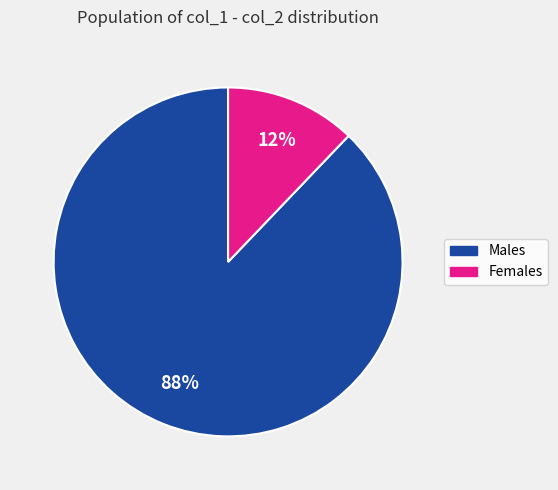

To the nearest percent, what is the difference between the largest and smallest slice percentages?

76%